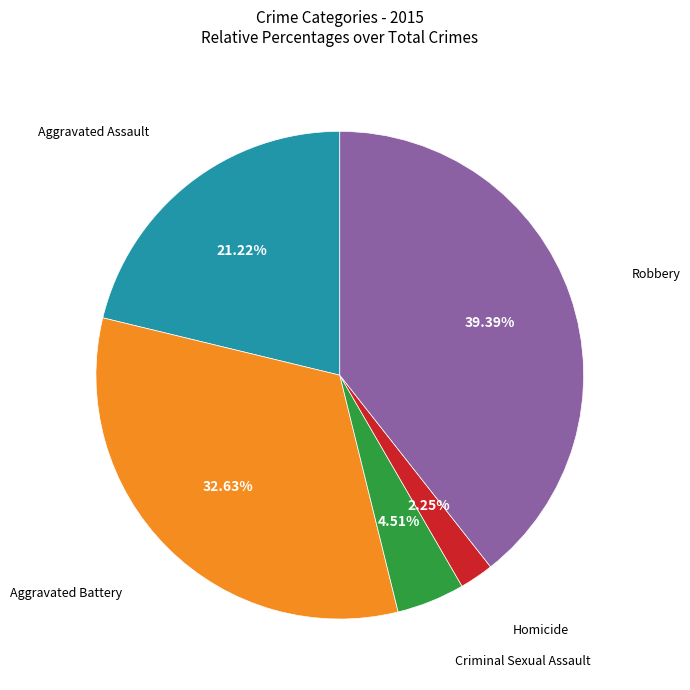

True or false: Aggravated Assault accounts for 21% of the total.

True